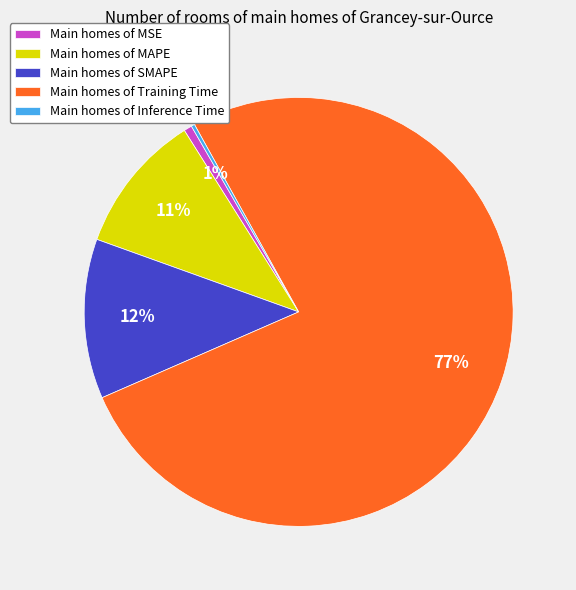

Which category accounts for the majority?

Main homes of Training Time